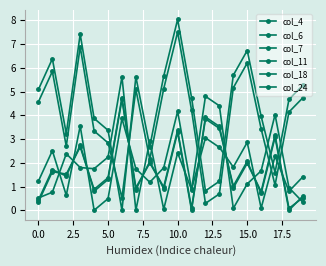

Is this an area chart (filled region under the line)?

No